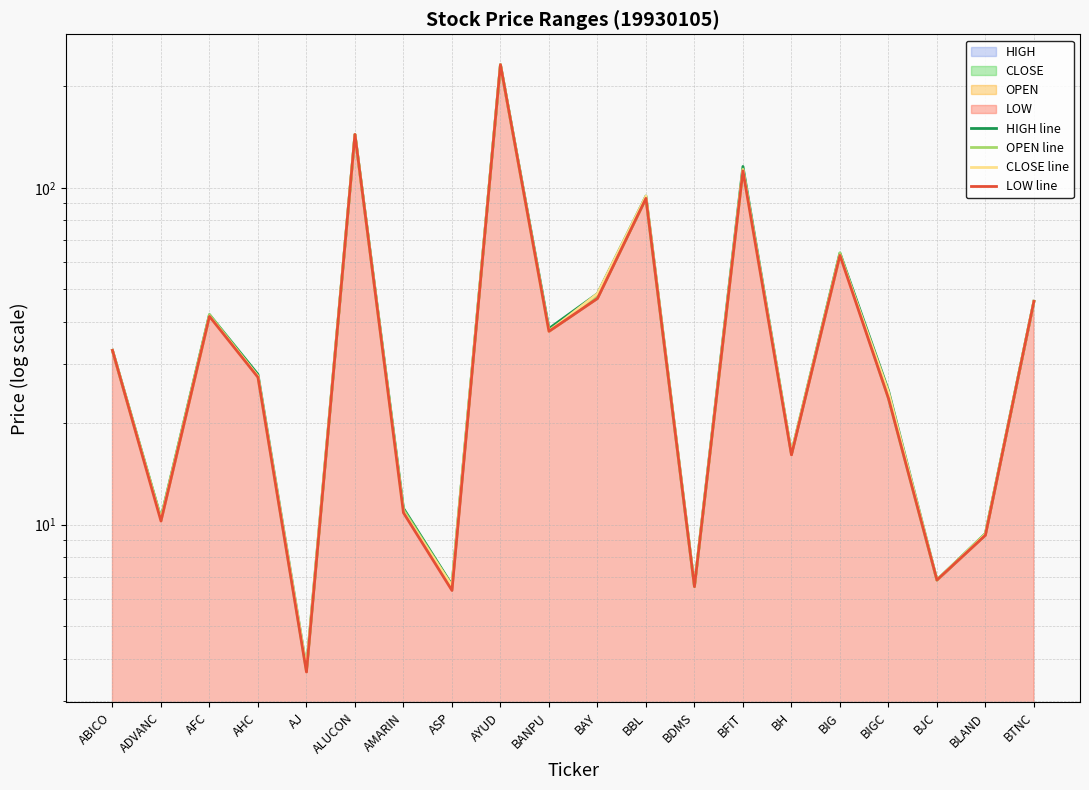

At which category is the sum across all series the highest?

AYUD